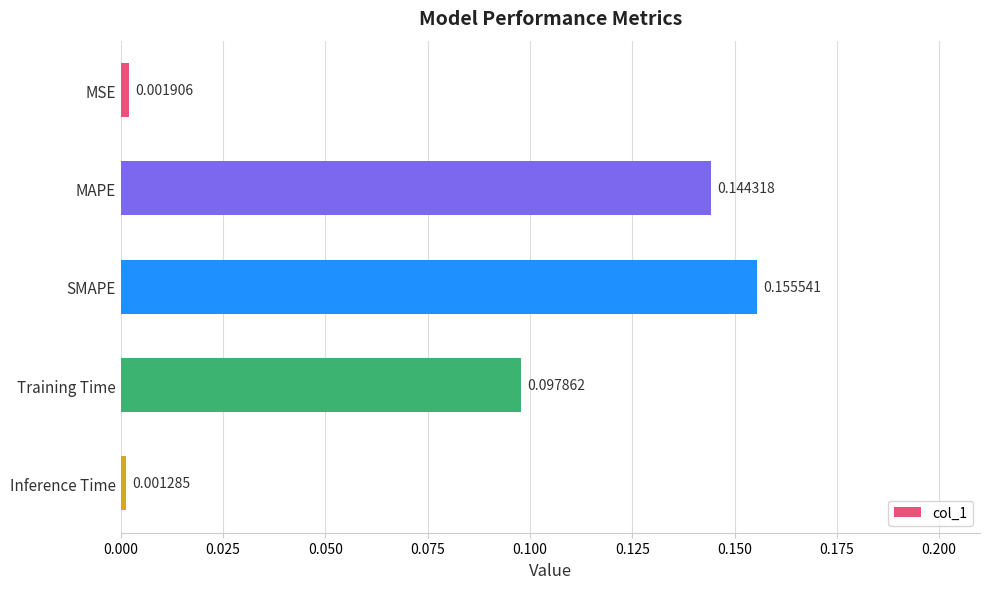

Where is the data nearest to the value 0?

Inference Time